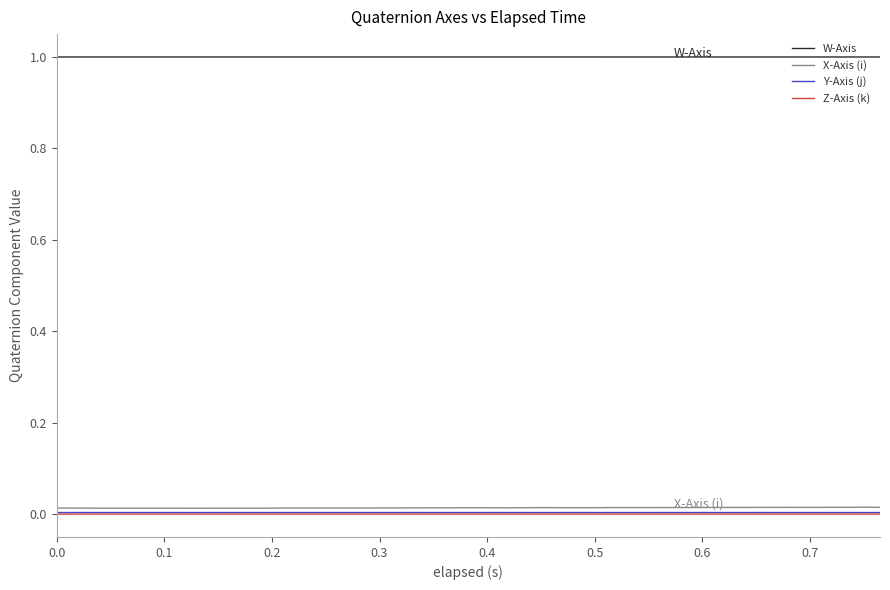

In Y-Axis (j), how many points are lower than both neighbors (excluding endpoints)?

9